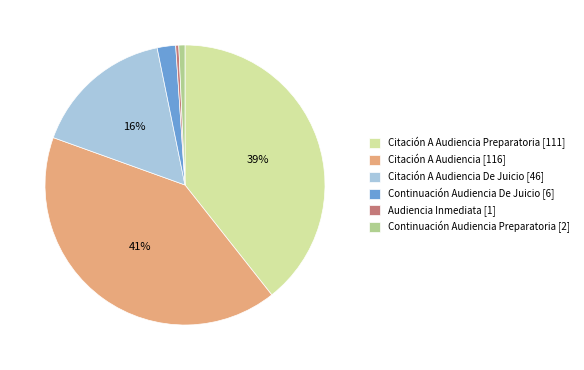

To the nearest percent, what percentage of the pie is Citación A Audiencia Preparatoria [111]?

39%